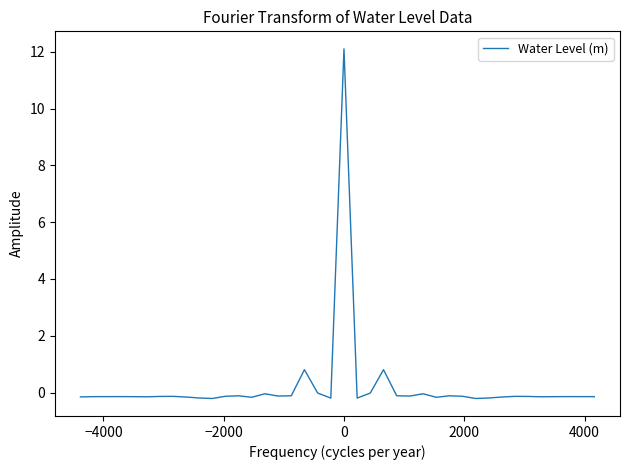

What is the difference between the maximum and minimum values?

12.3